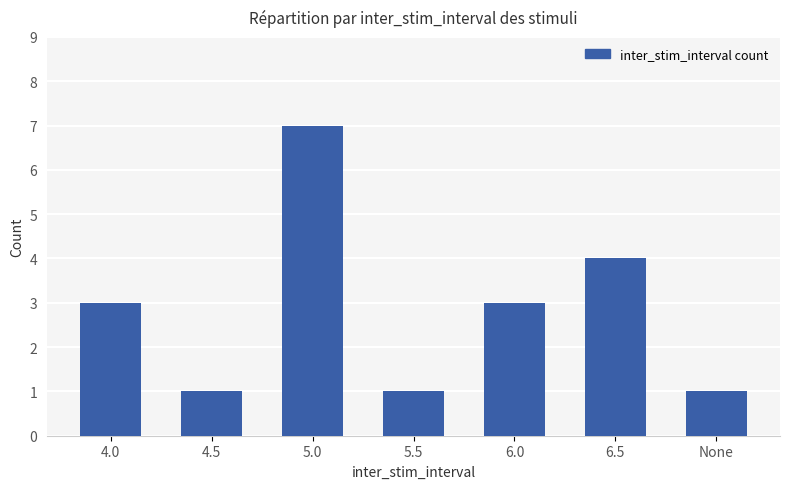

What is the label of the 7th bar from the left?

None